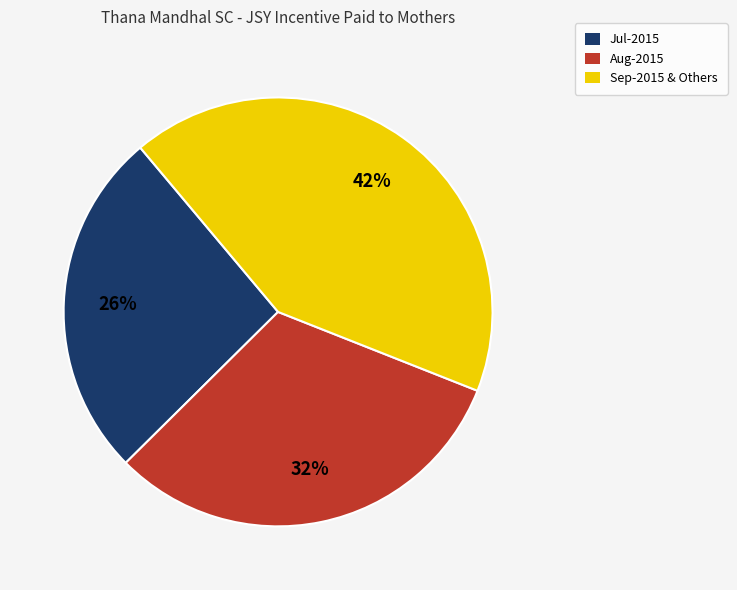

Rank the categories by value from highest to lowest.

Sep-2015 & Others, Aug-2015, Jul-2015